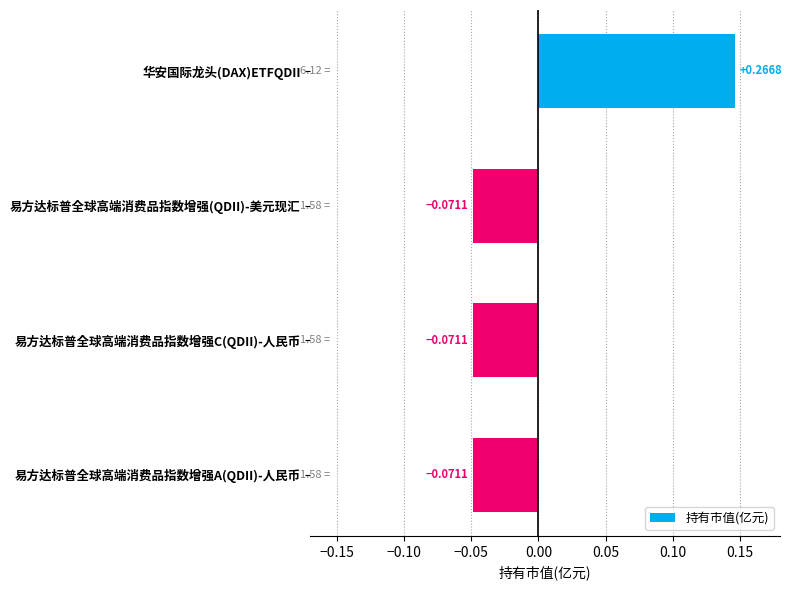

How many negative values are there?

3